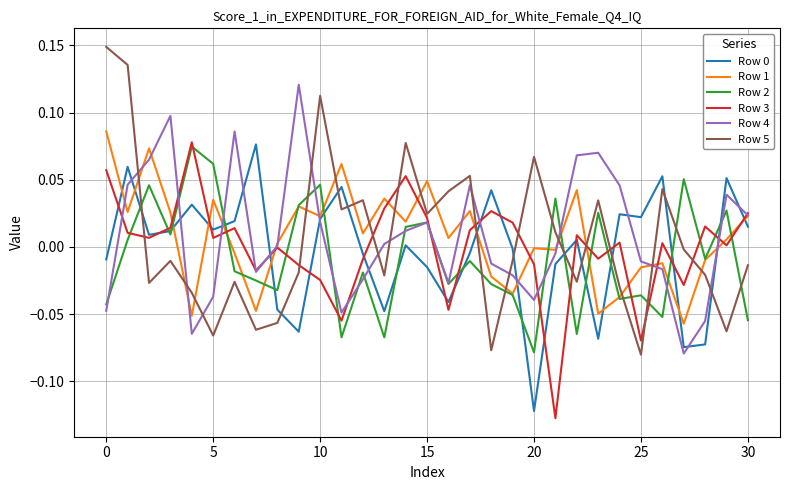

How many values in Row 5 are above zero?

13